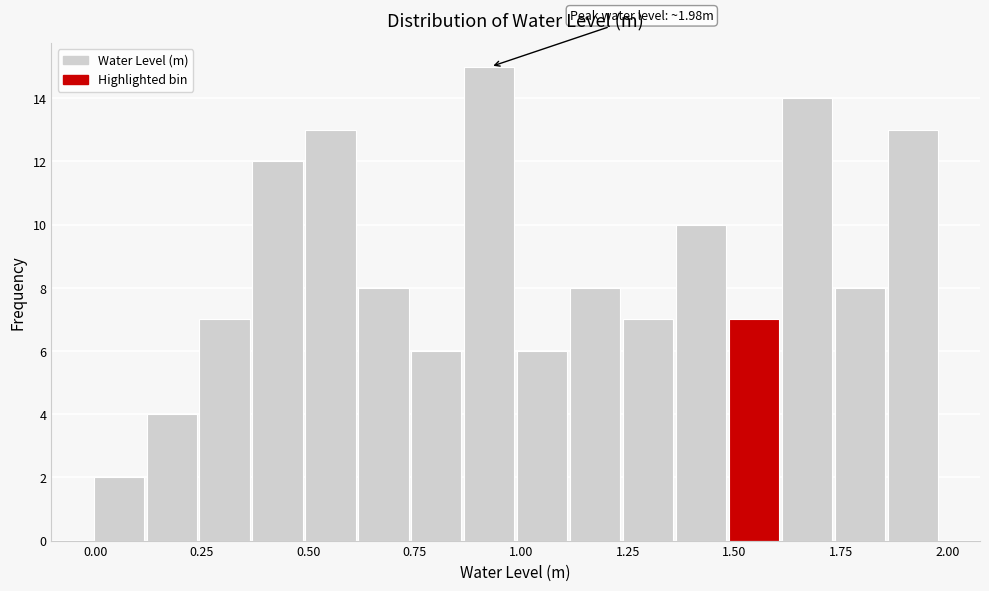

Read against the x-axis, roughly where is the centre of the tallest bar?

0.90